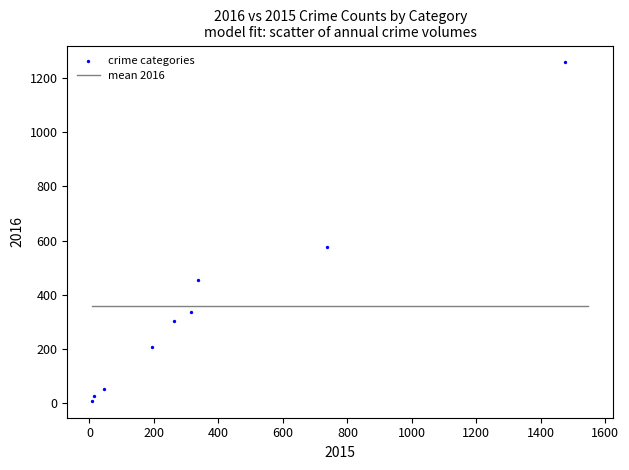

What Y value in the scatter plot is closest to 633?

576